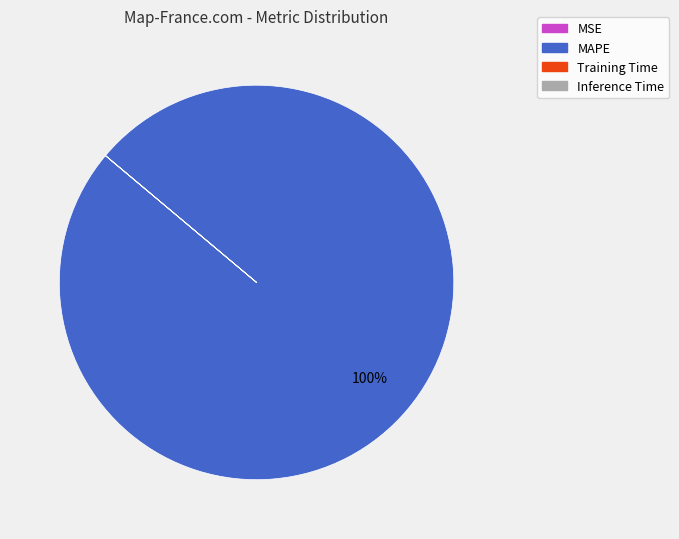

To the nearest percent, what is the average slice percentage?

25%